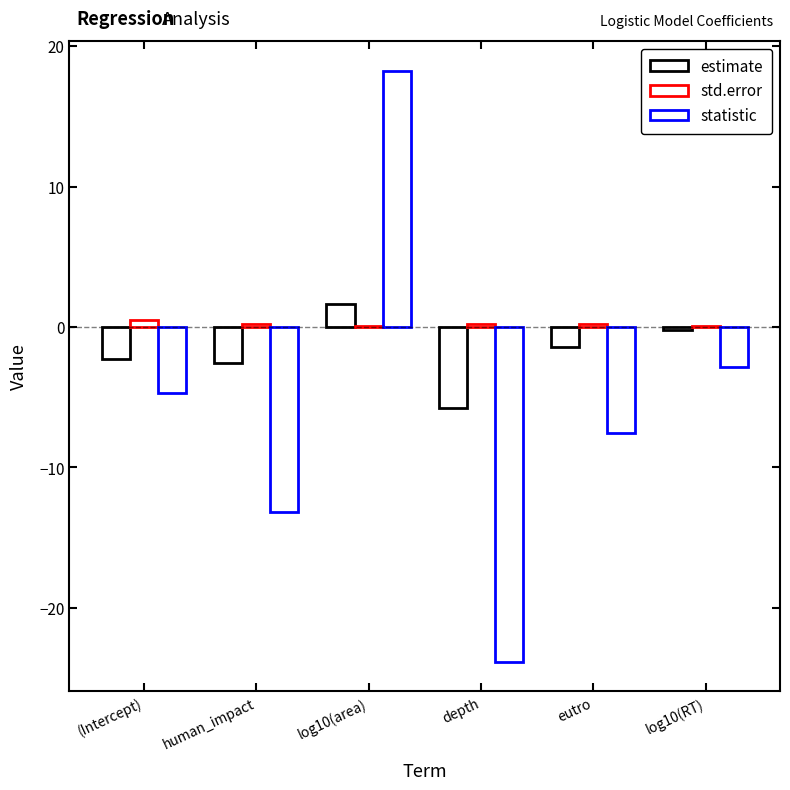

How many distinct data groups are displayed?

3